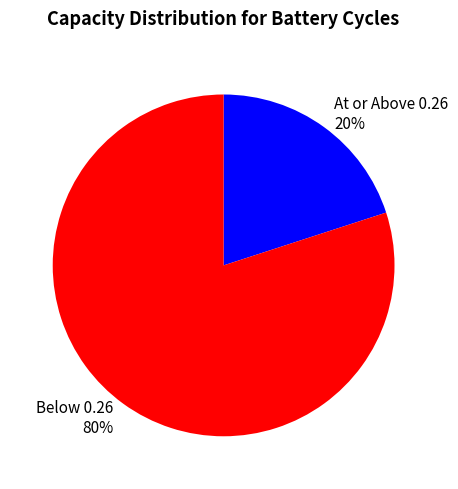

Does Below 0.26 represent more than half of the total?

Yes